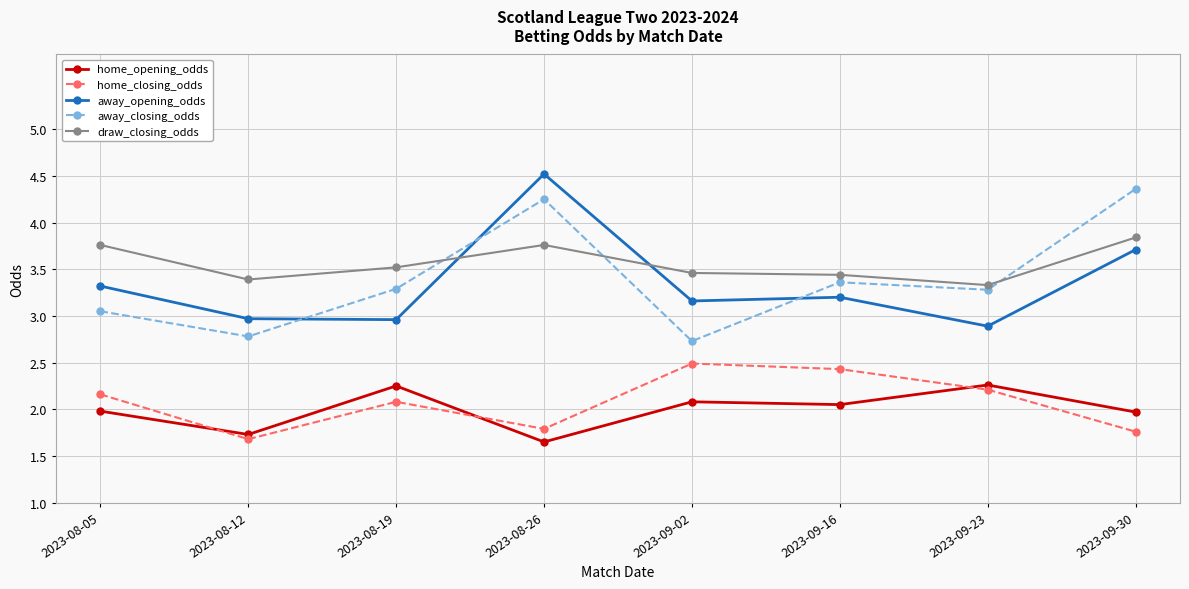

What is the lowest value of the home_closing_odds series?

1.7